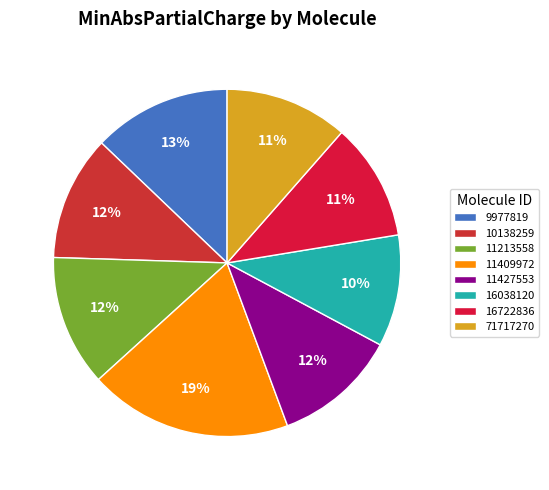

To the nearest percent, what percentage of the pie is 71717270?

11%